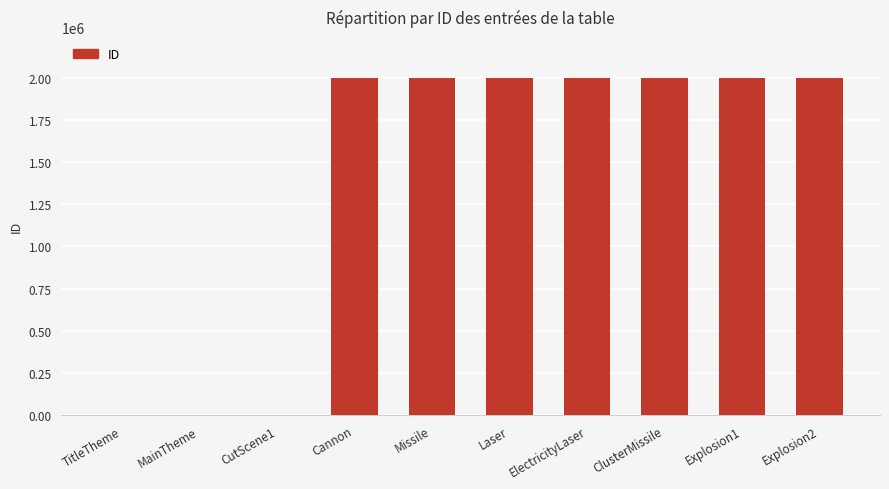

What is the sum of the values at Laser and Cannon?

4000004